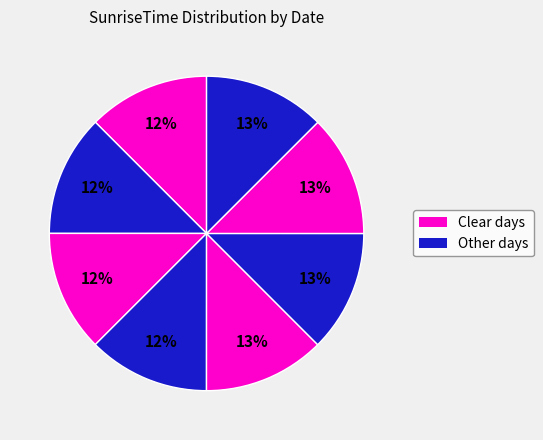

How many slices are in this pie chart?

8